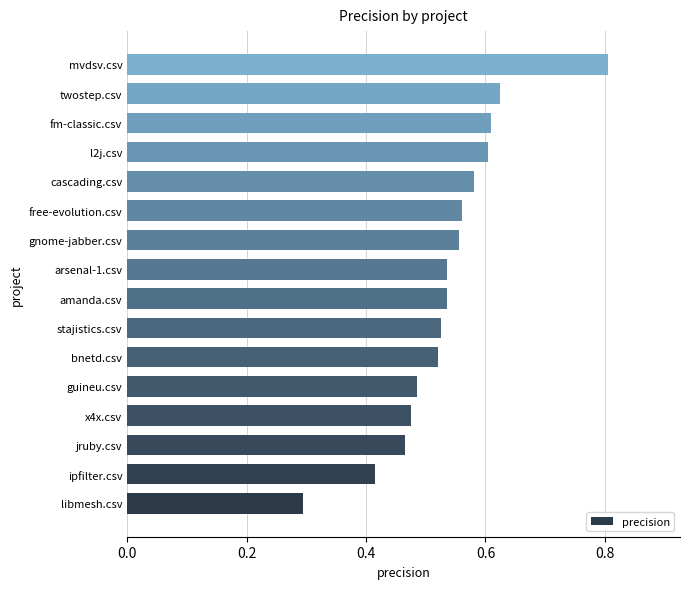

Is it true that the value at libmesh.csv is 0.3?

True